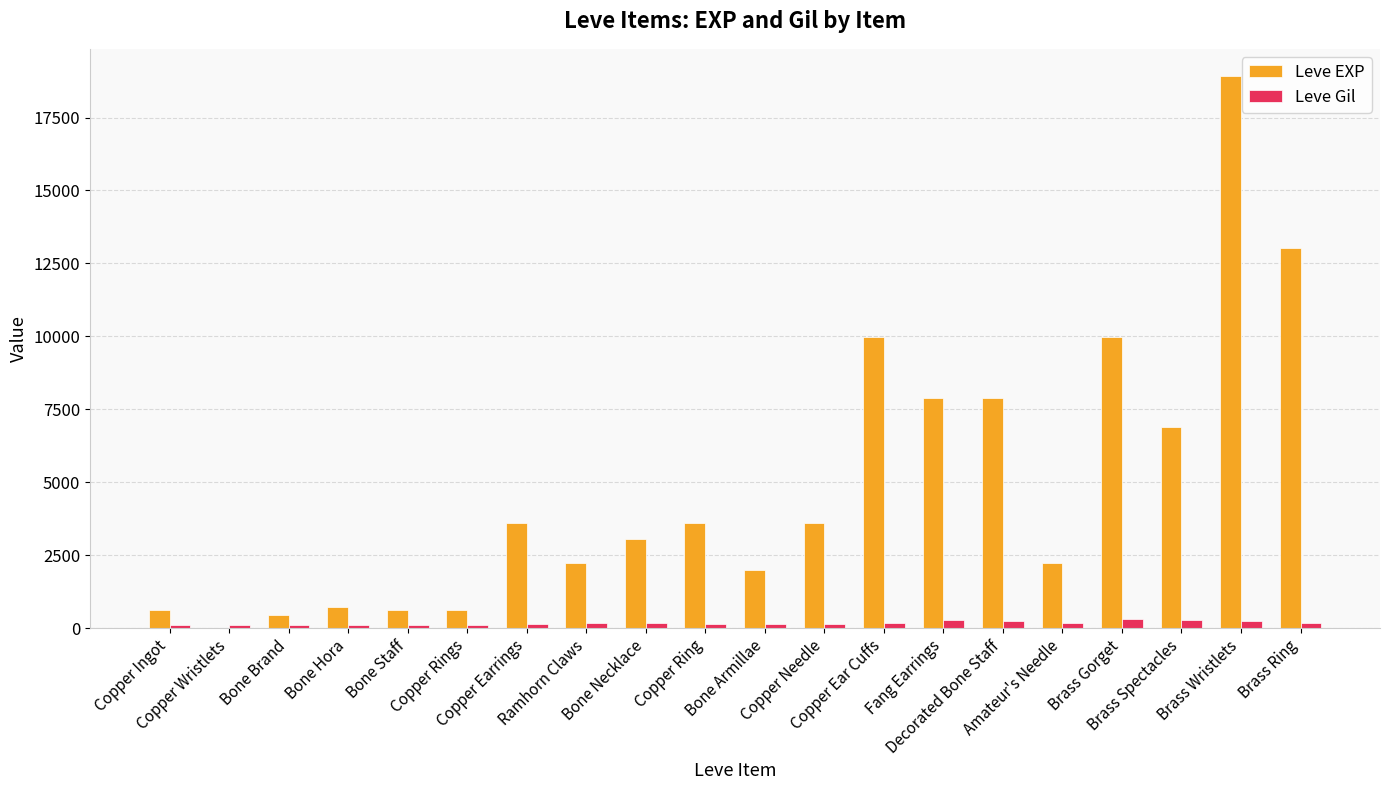

What is the spread (max minus min) of values at Fang Earrings?

7592